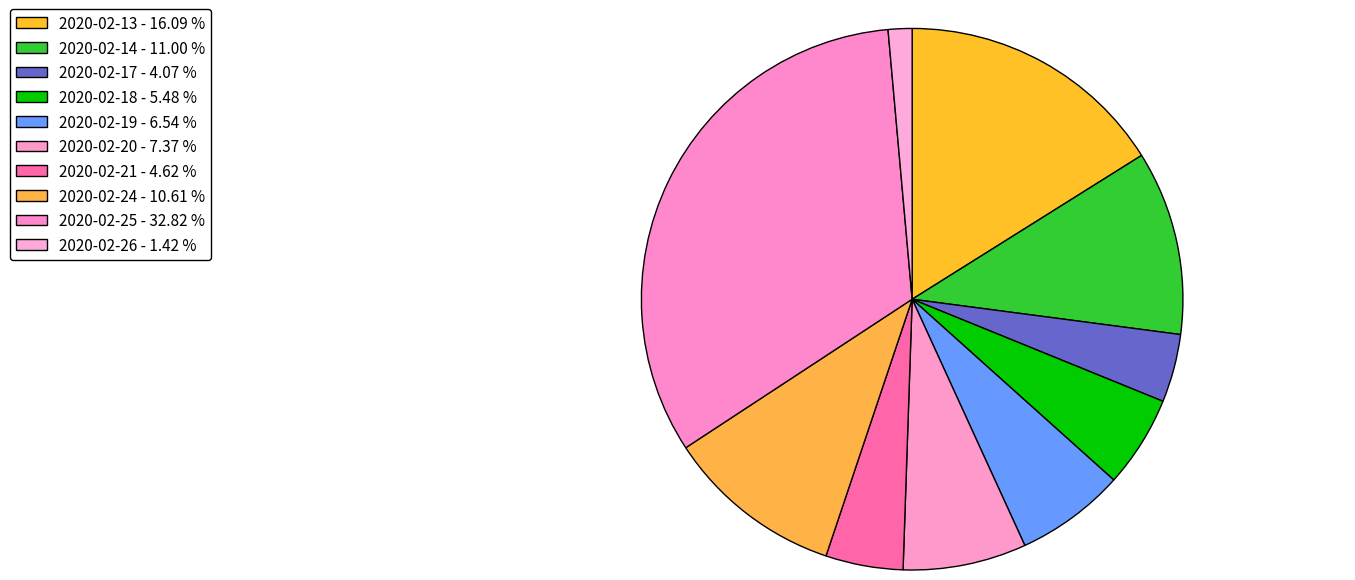

To the nearest percent, what percentage of the pie is 2020-02-21?

5%